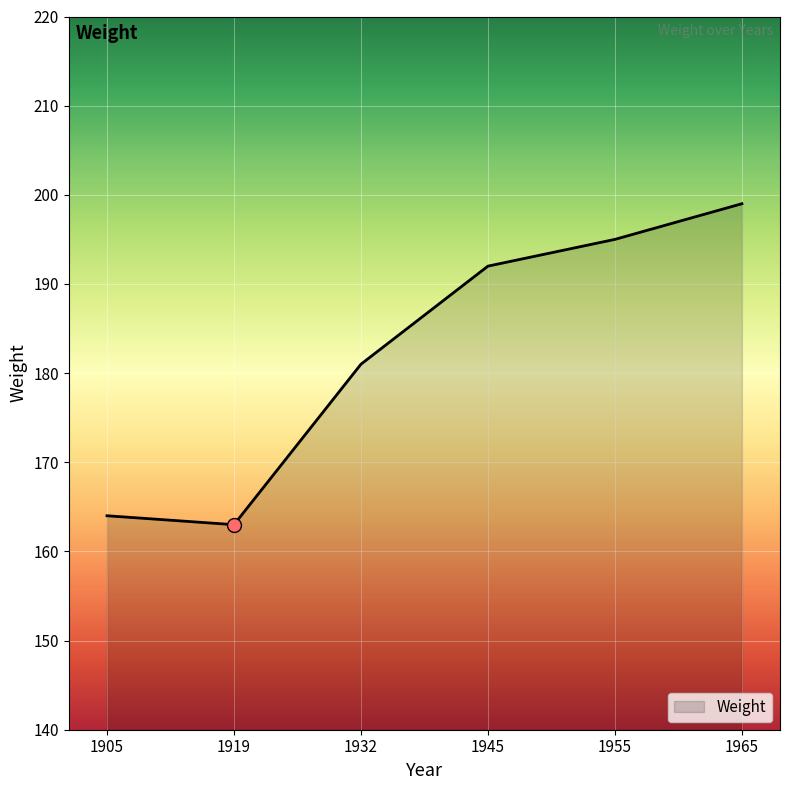

List the labels in order of value, largest first.

1965, 1955, 1945, 1932, 1905, 1919